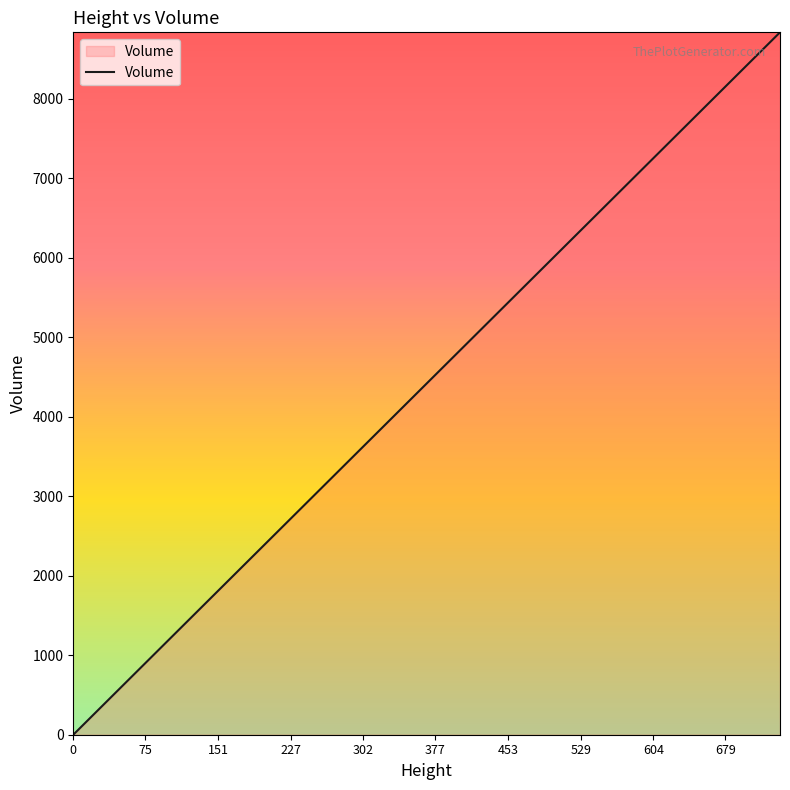

What is the difference between the maximum and minimum values?

8832